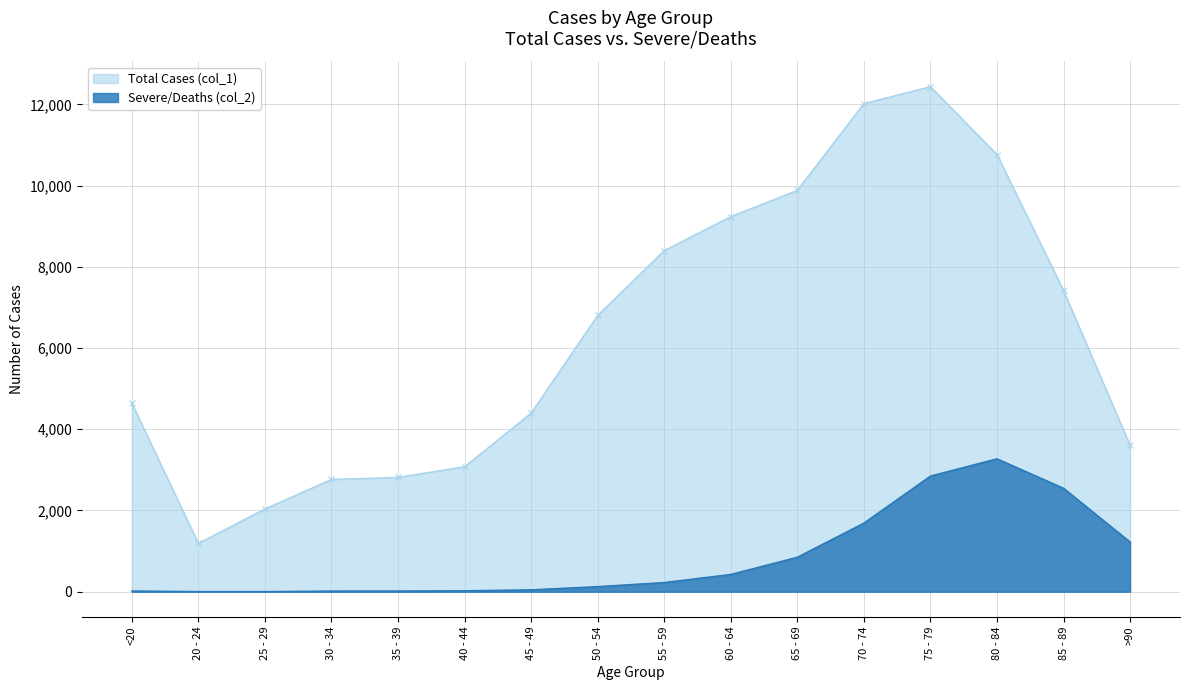

What is the value of the Total Cases (col_1) point at the 9th from the left?

8400